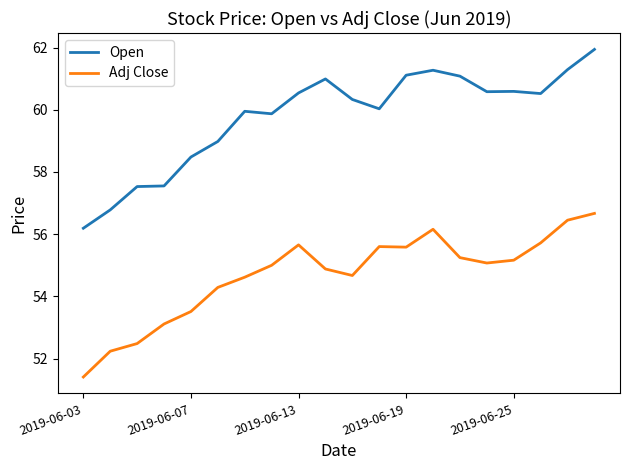

Which series has the widest spread of values?

Open